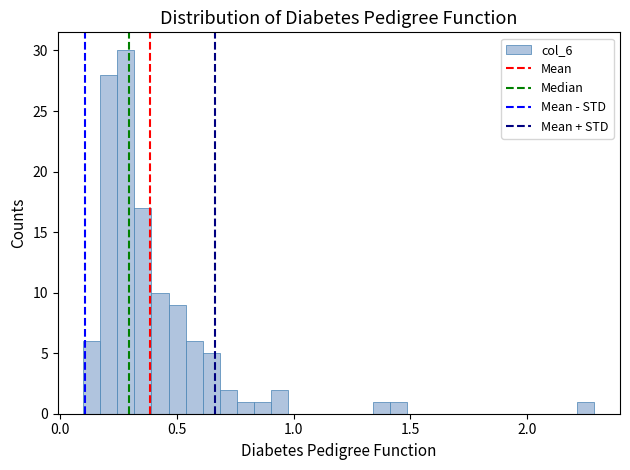

Read against the x-axis, roughly where is the centre of the tallest bar?

0.30